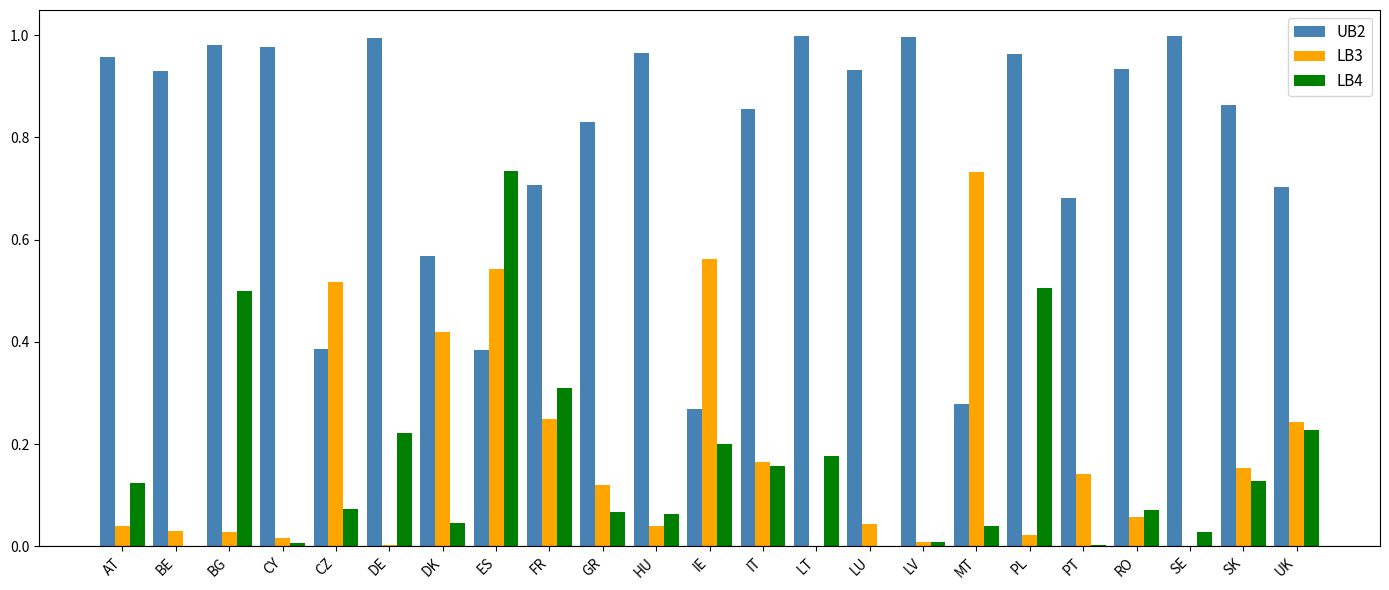

The LB3 series shows 0.1 at HU. True or false?

False